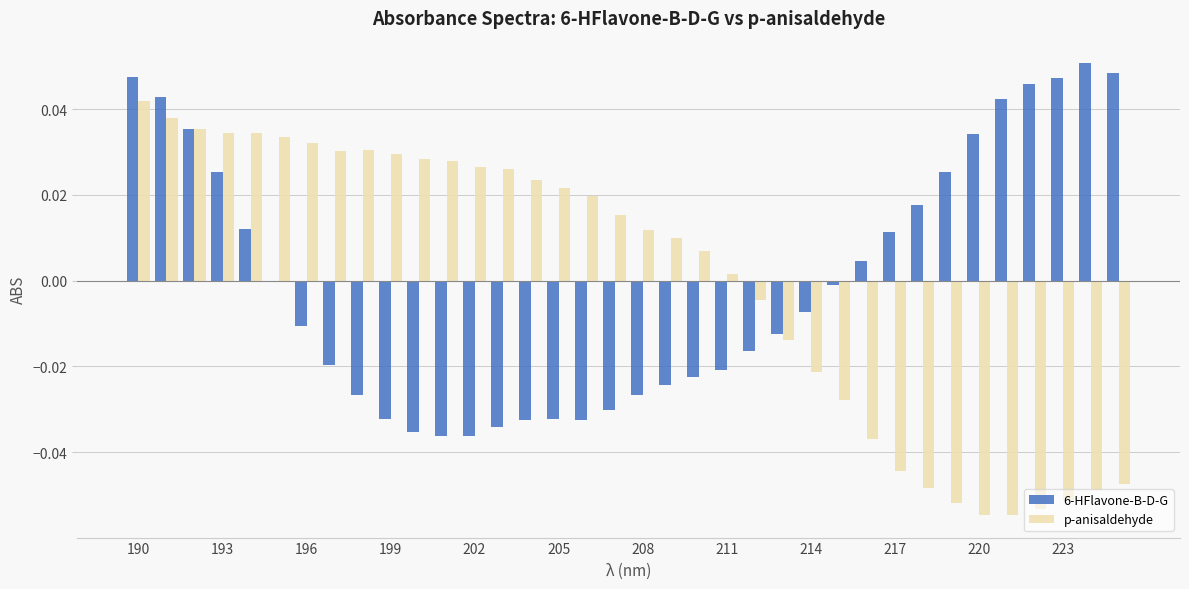

List the series in order of their peak value, lowest first.

p-anisaldehyde, 6-HFlavone-B-D-G